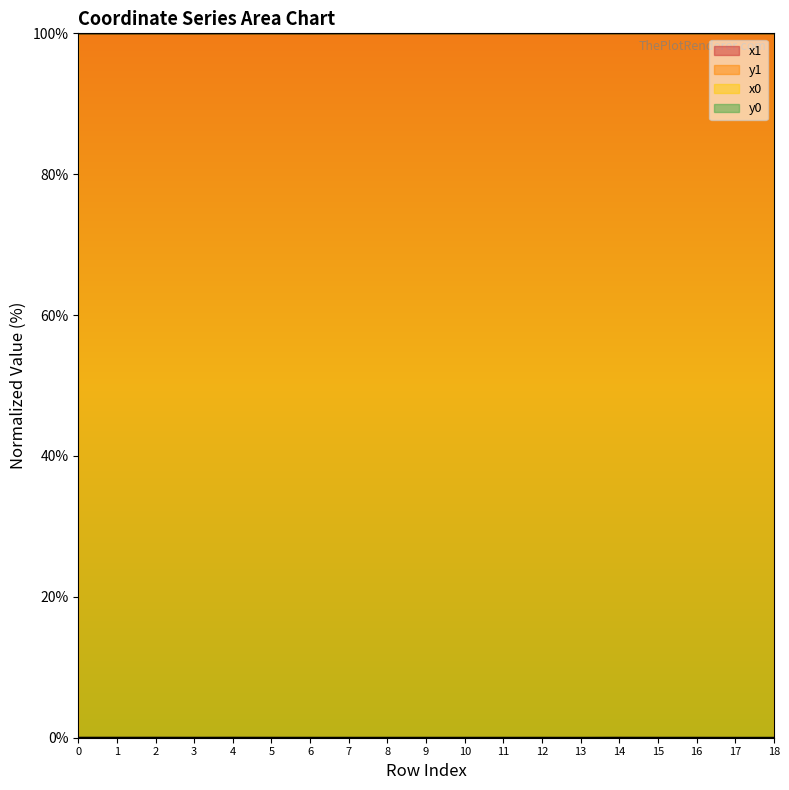

How many lines are shown in the chart?

4